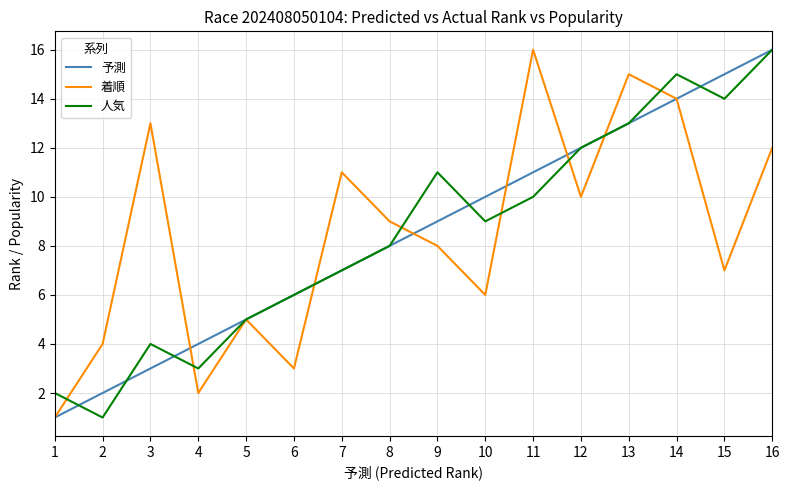

List the labels in order of 予測 value, smallest first.

1, 2, 3, 4, 5, 6, 7, 8, 9, 10, 11, 12, 13, 14, 15, 16